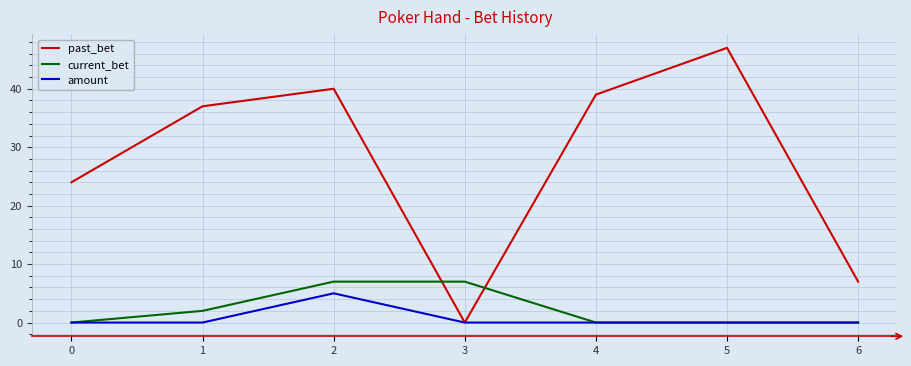

How many intersections are there between past_bet and current_bet?

2